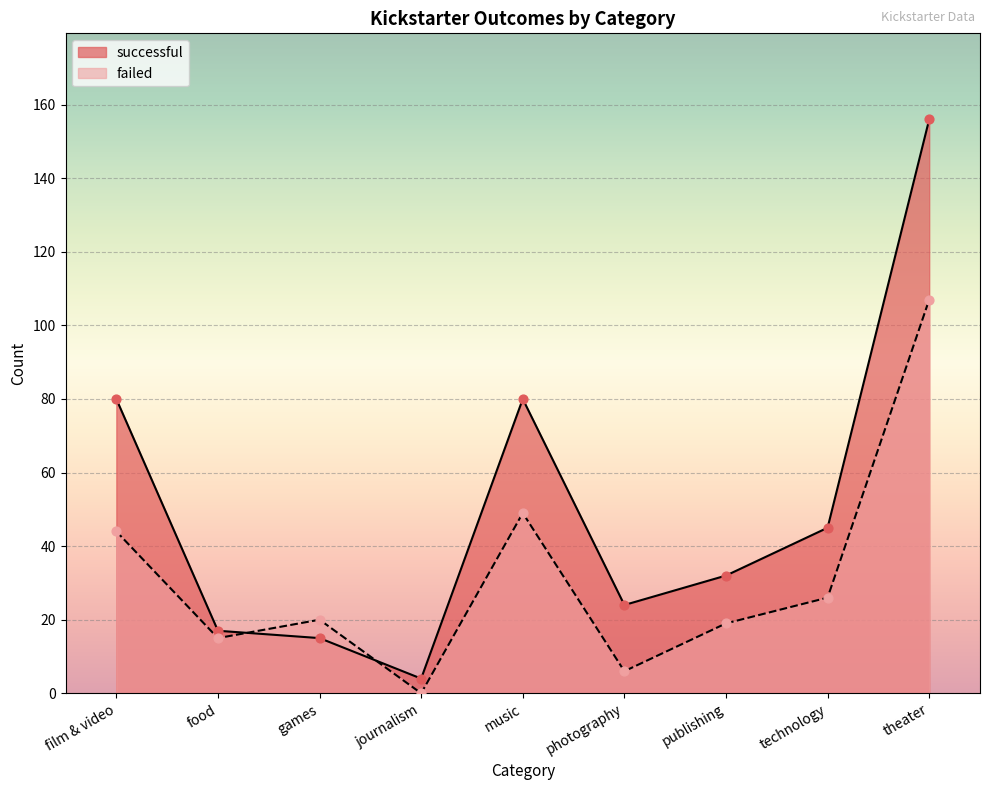

Which series has the largest Y range (max minus min)?

successful